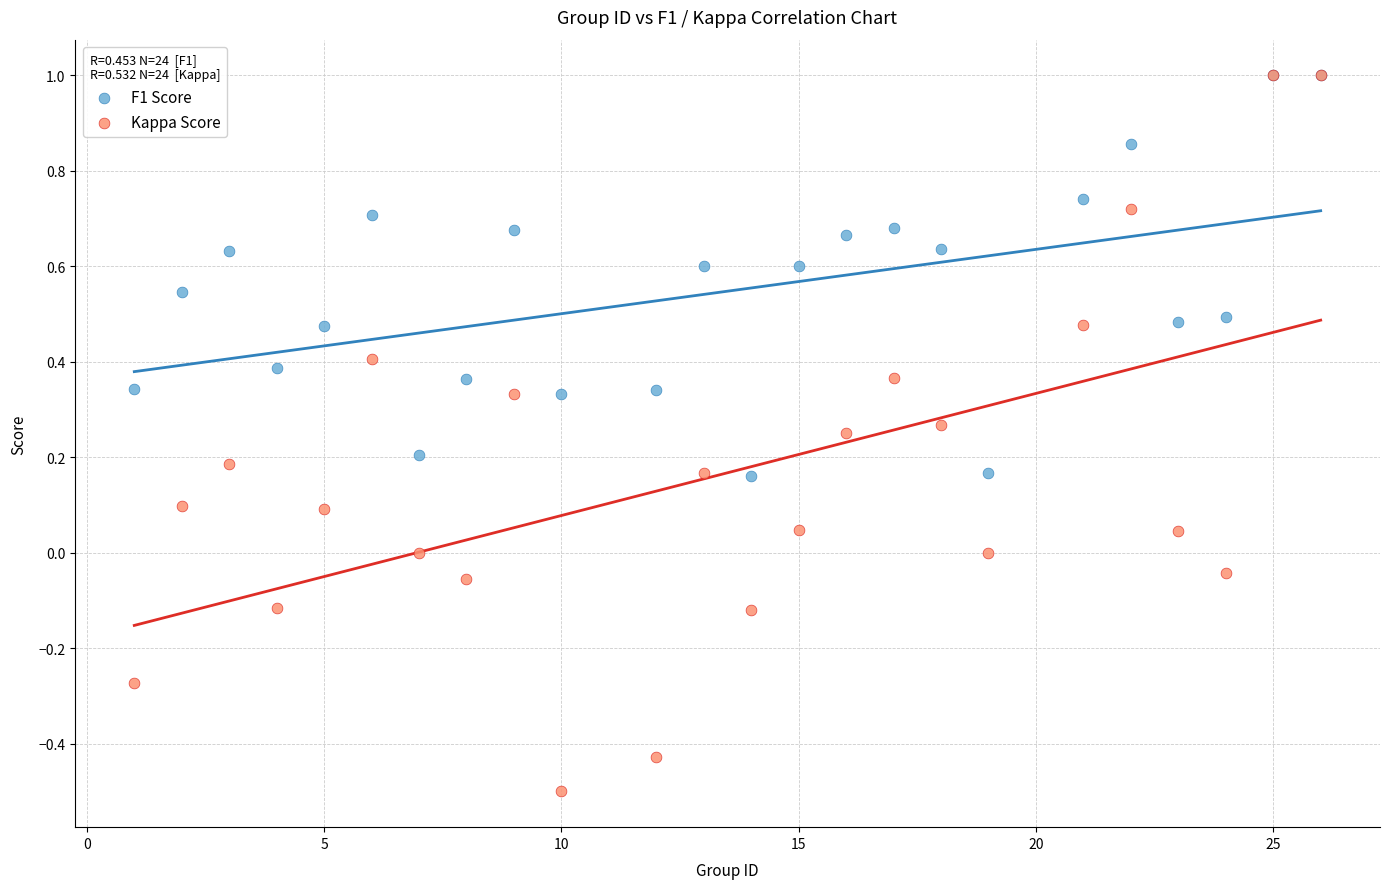

Which series contains the lowest Y value?

Kappa Score